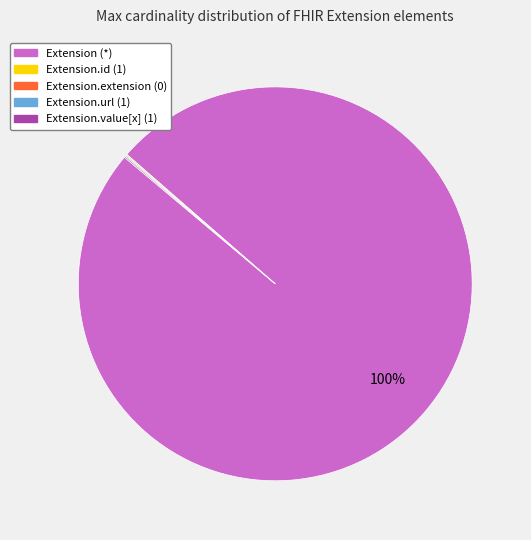

To the nearest percent, what is the difference between the largest and smallest slice percentages?

100%